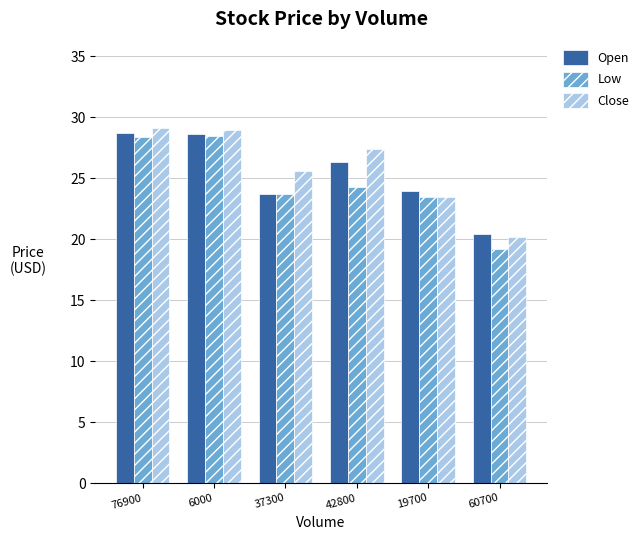

At 76900, list the series in order from smallest to largest.

Low, Open, Close